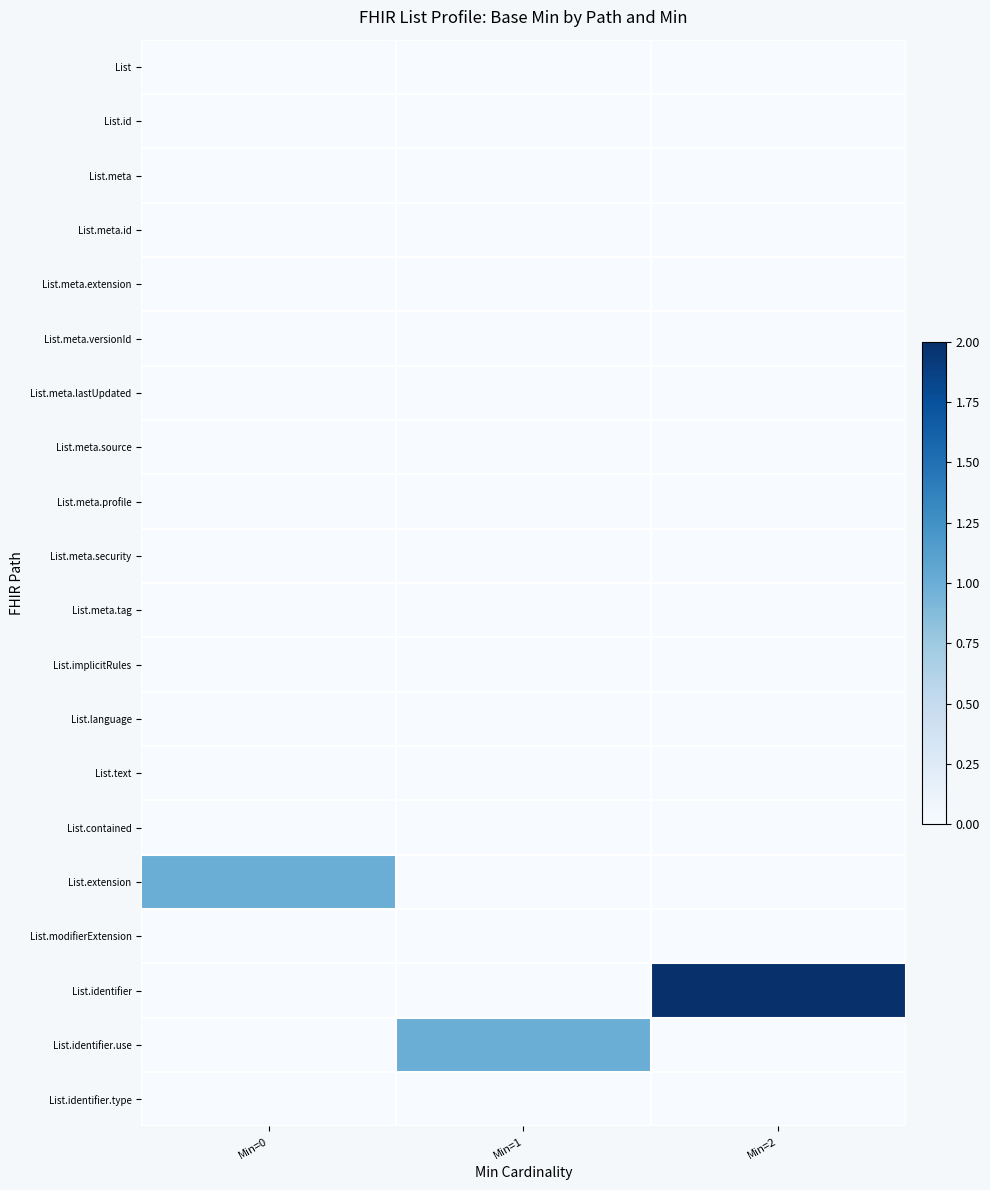

The value of List.implicitRules at Min=0 is 0. True or false?

True